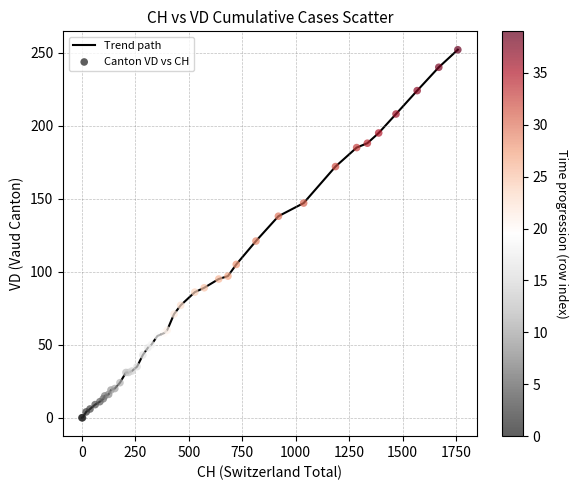

What is the difference between the maximum and minimum values?

252